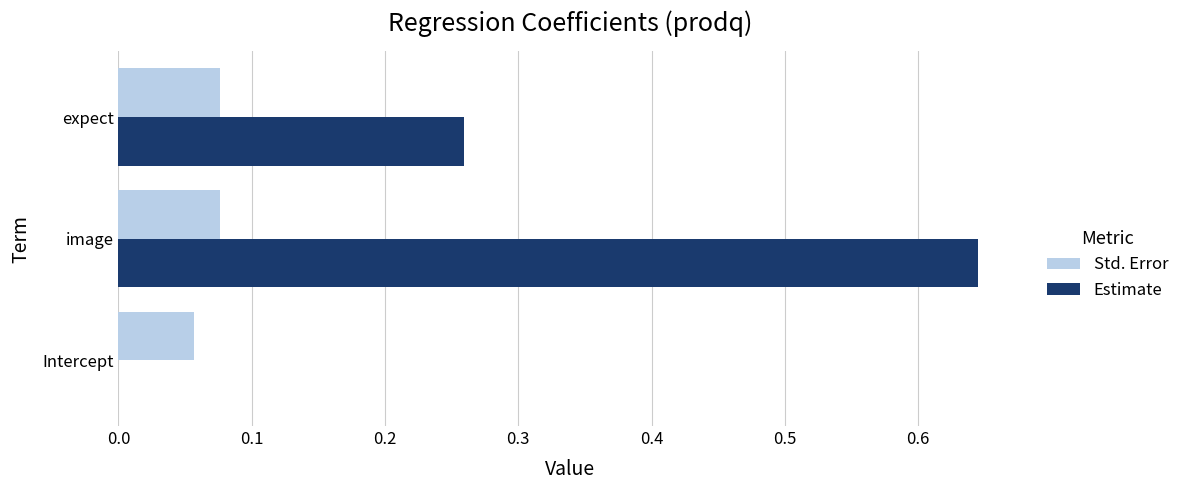

Is the value of Std. Error at Intercept greater than the value of Estimate at image?

No